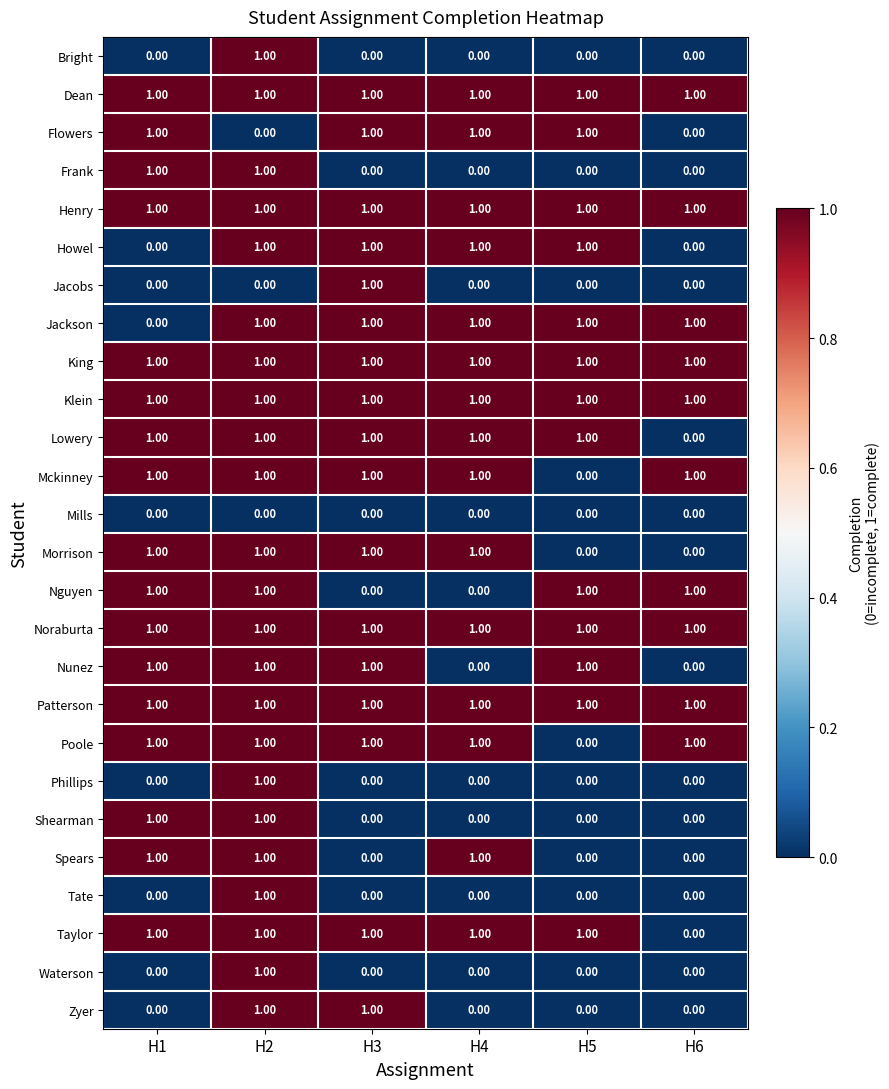

Is the value of Flowers at H2 greater than the value of Nguyen at H6?

No